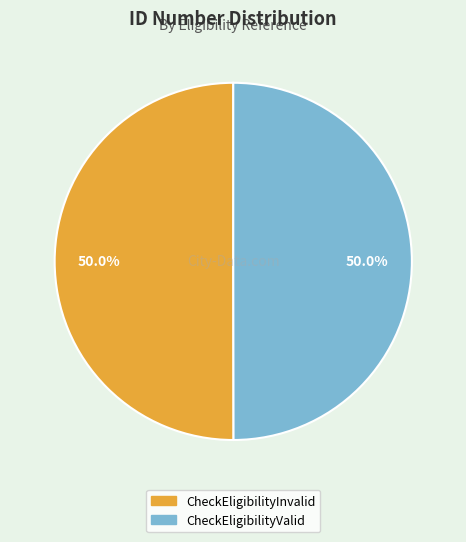

To the nearest percent, what is the combined percentage of CheckEligibilityValid and CheckEligibilityInvalid?

100%